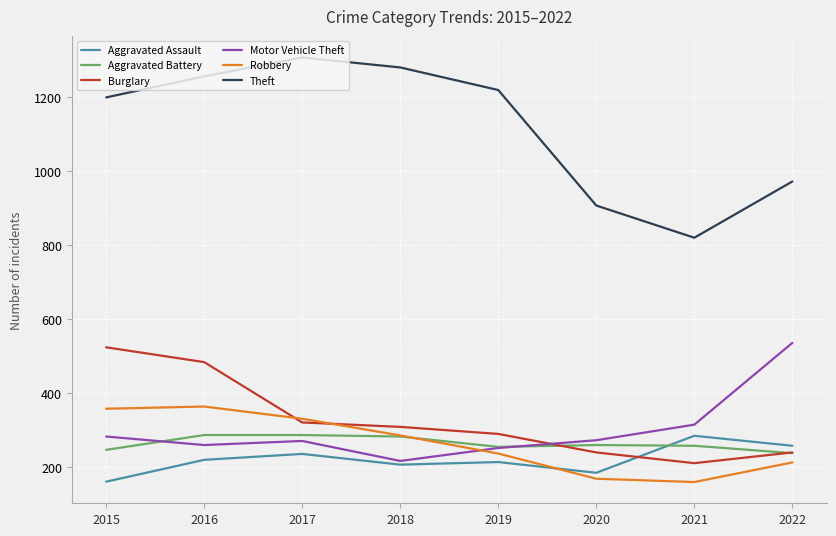

Is it true that Aggravated Battery equals 88 at 2022?

False